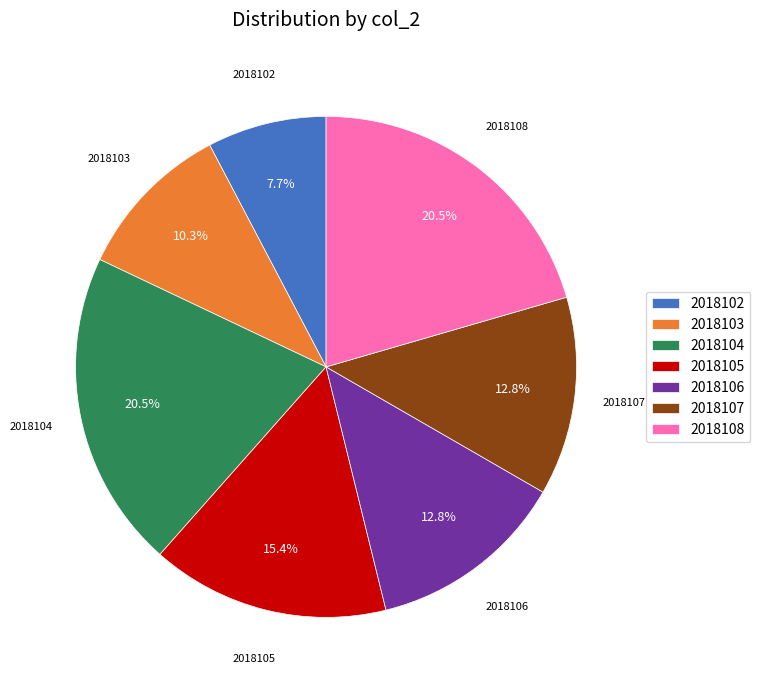

How much of the chart is everything except 2018106?

87.2%